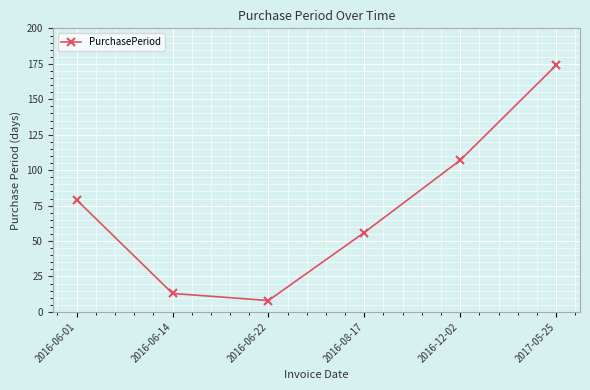

What is the difference between the maximum and minimum values?

166